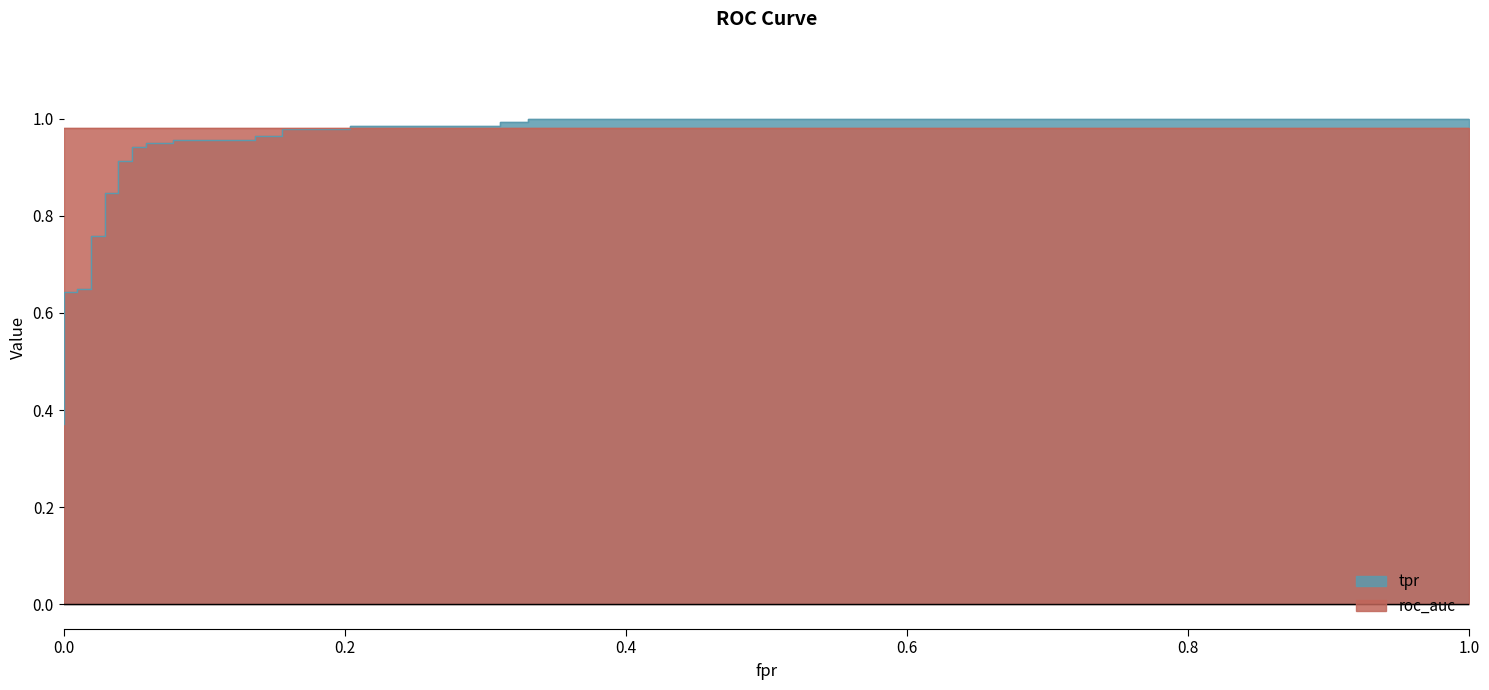

Reading left to right, list all the values displayed in this chart.

fpr: 0.0	0.0	0.0	0.0	0.0	0.0	0.0	0.0	0.0	0.0	0.0	0.0	0.0	0.0	0.0	0.0	0.0	0.0	0.1	0.1	0.1	0.1	0.1	0.1	0.2	0.2	0.2	0.2	0.3	0.3	0.3	0.3	1.0
tpr: 0.4	0.4	0.5	0.5	0.5	0.5	0.5	0.6	0.6	0.6	0.6	0.8	0.8	0.8	0.8	0.9	0.9	0.9	0.9	0.9	0.9	1.0	1.0	1.0	1.0	1.0	1.0	1.0	1.0	1.0	1.0	1.0	1.0
roc_auc: 1.0	1.0	1.0	1.0	1.0	1.0	1.0	1.0	1.0	1.0	1.0	1.0	1.0	1.0	1.0	1.0	1.0	1.0	1.0	1.0	1.0	1.0	1.0	1.0	1.0	1.0	1.0	1.0	1.0	1.0	1.0	1.0	1.0